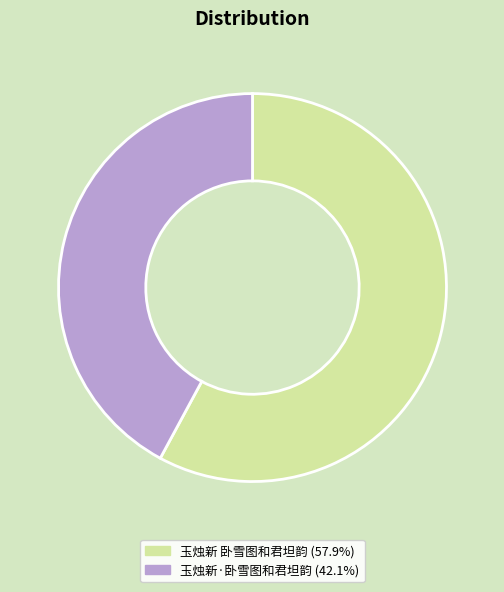

How many slices are in this pie chart?

2